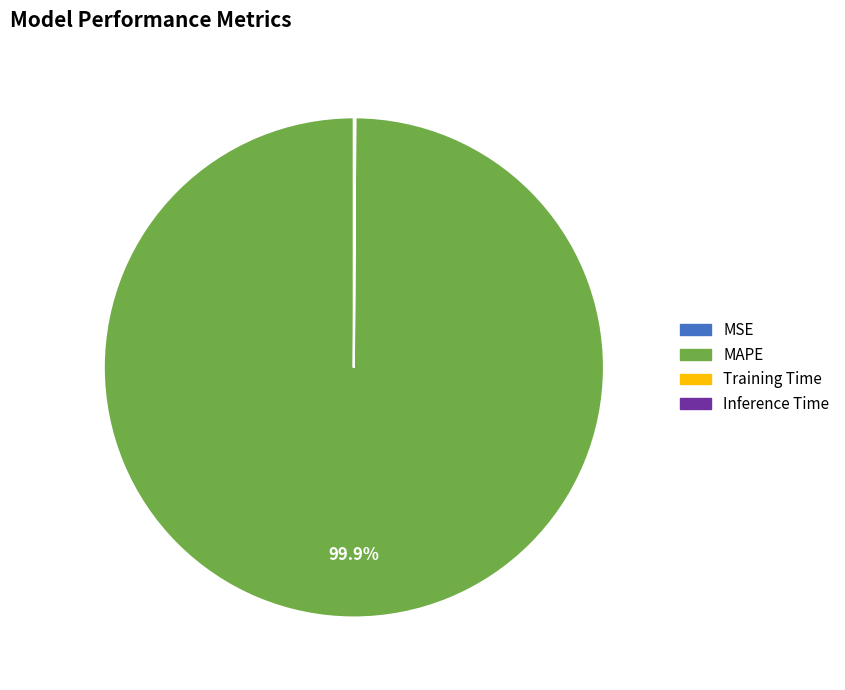

Is there any slice that represents more than half of the pie?

Yes